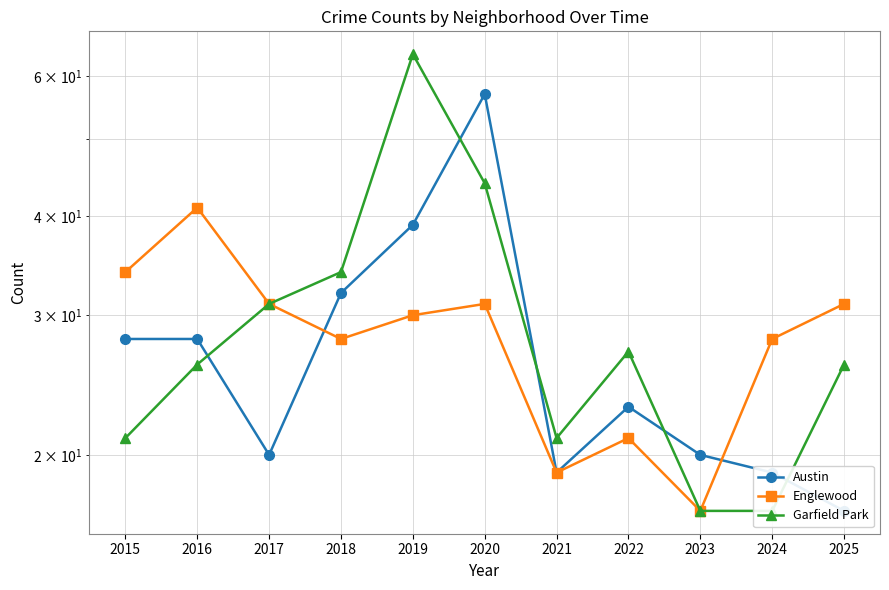

True or false: Garfield Park and Englewood cross at least once.

False